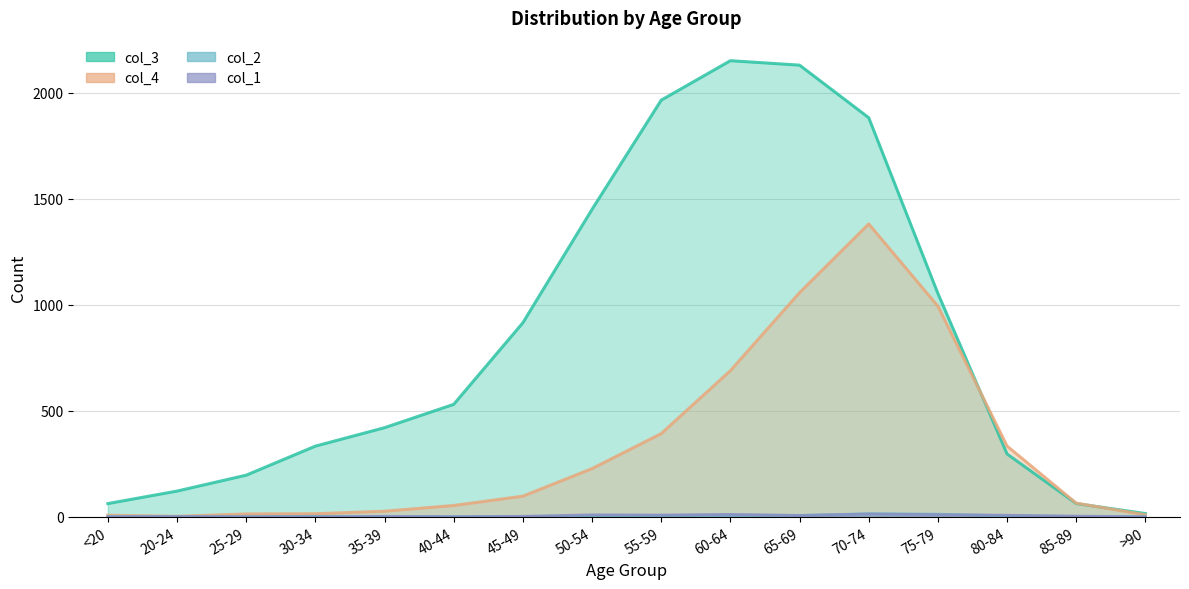

How many data points in col_4 are above 97?

7